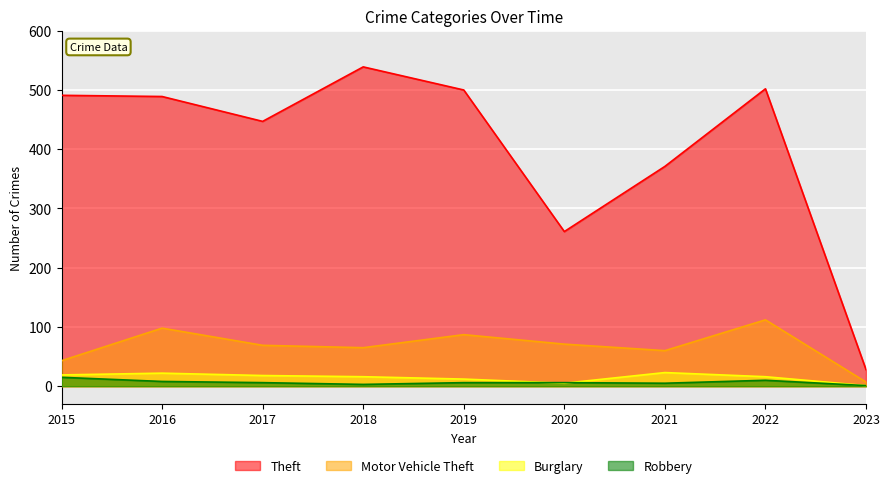

What is the minimum value for Theft?

28